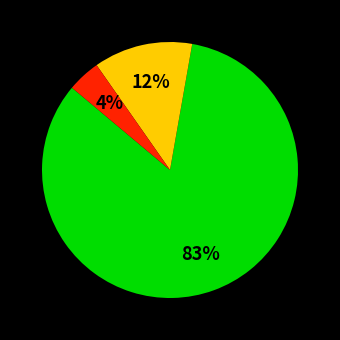

Is there any slice that represents more than half of the pie?

Yes